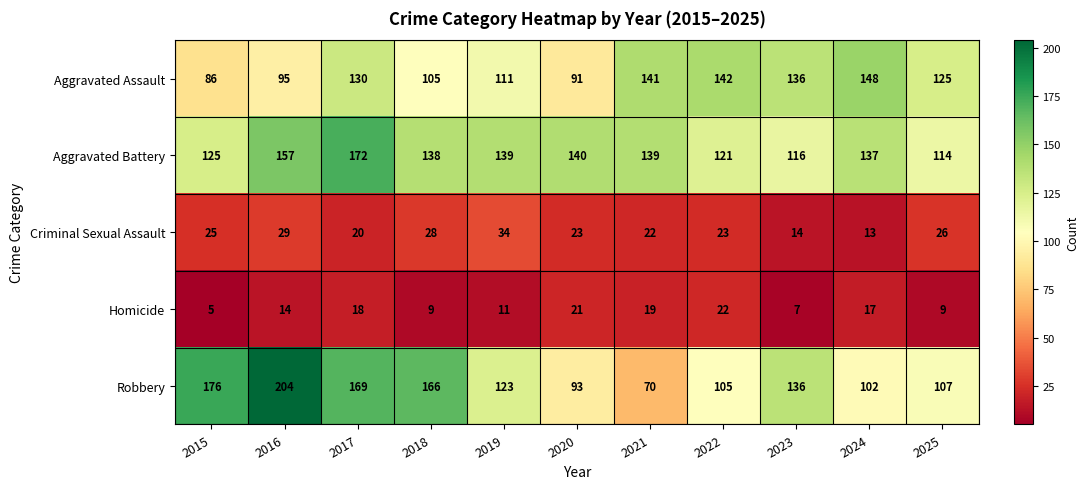

The Criminal Sexual Assault series shows 14 at 2017. True or false?

False